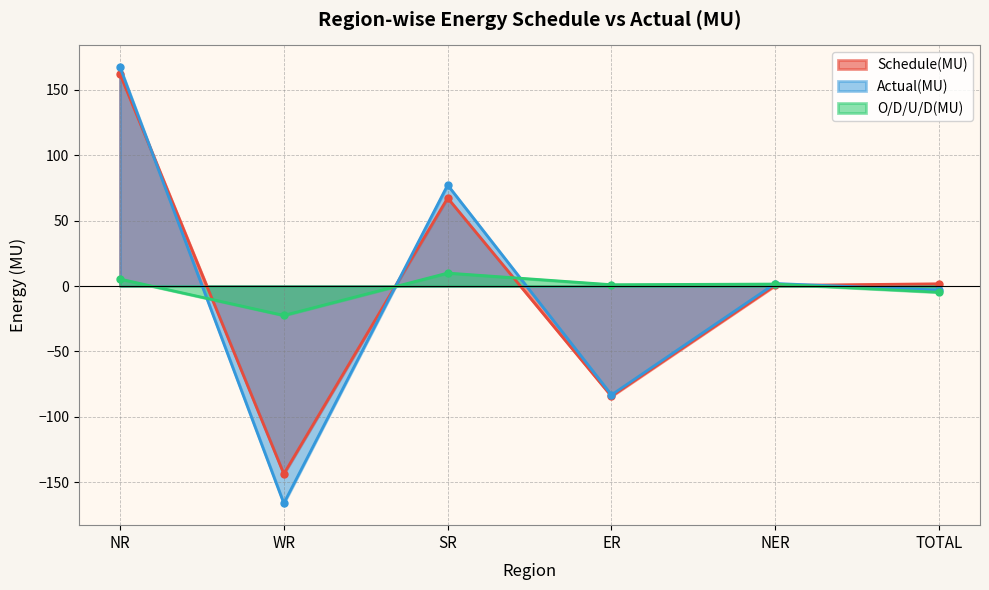

What is the spread (max minus min) of values at TOTAL?

6.5